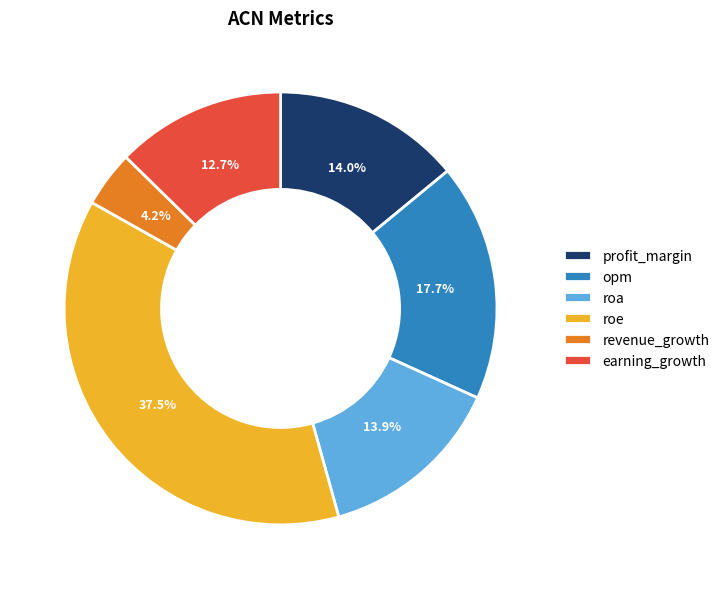

Which has a higher value, roe or roa?

roe